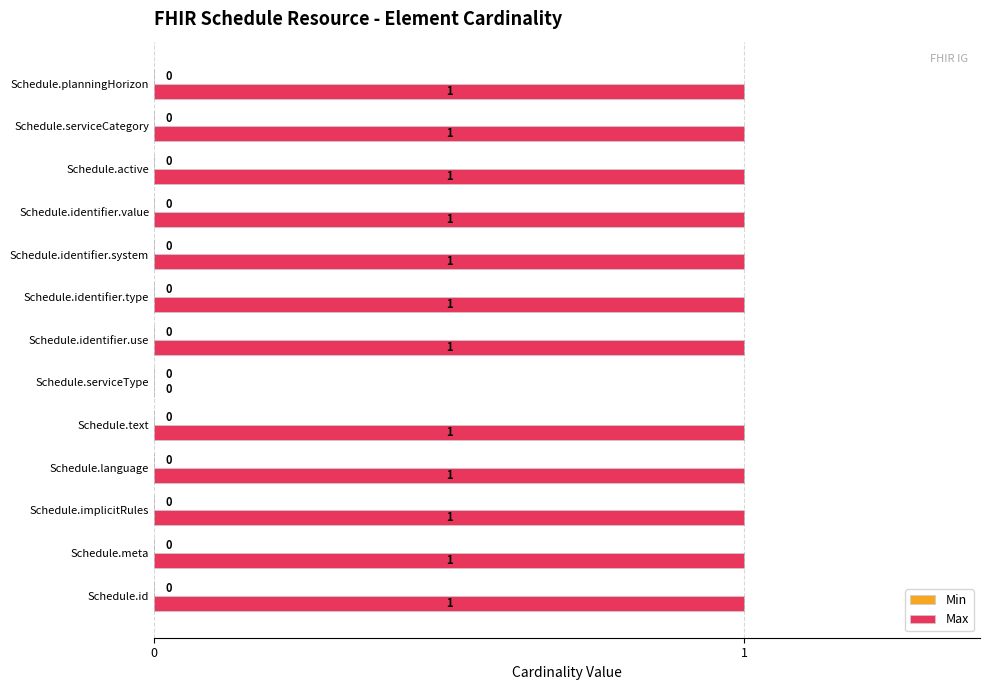

What is the sum of all values?

12